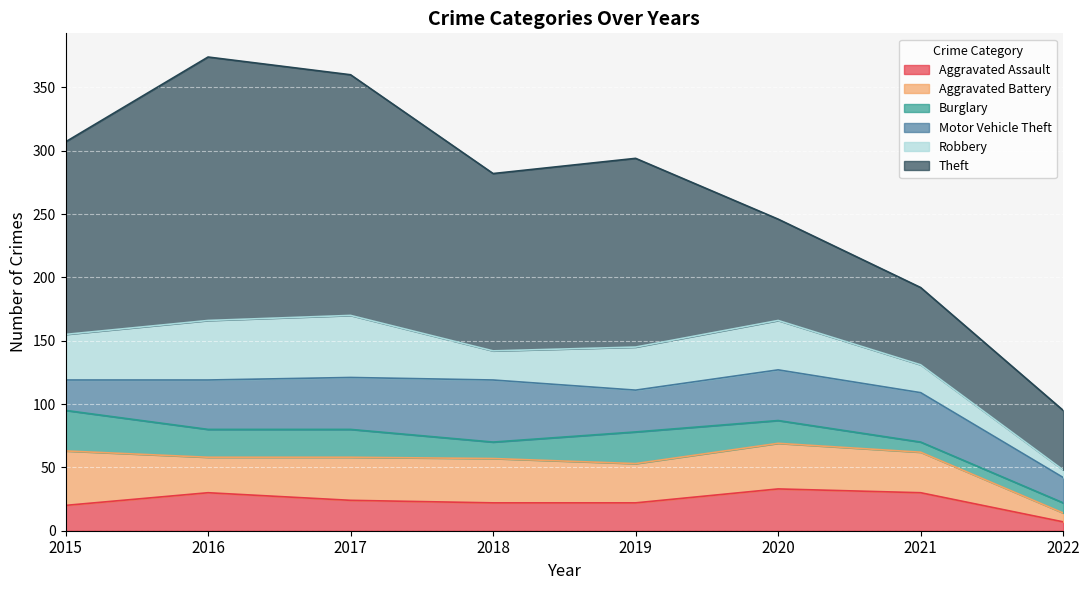

In Theft, how many points are higher than both neighbors (excluding endpoints)?

2